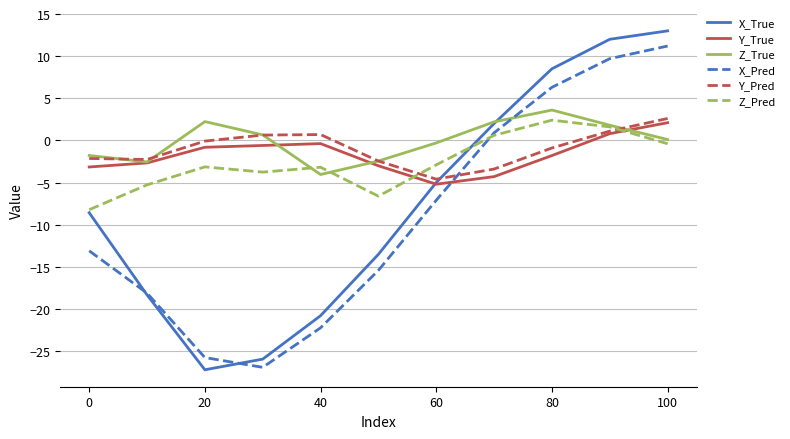

How many interior local peaks does the Z_Pred series have?

3